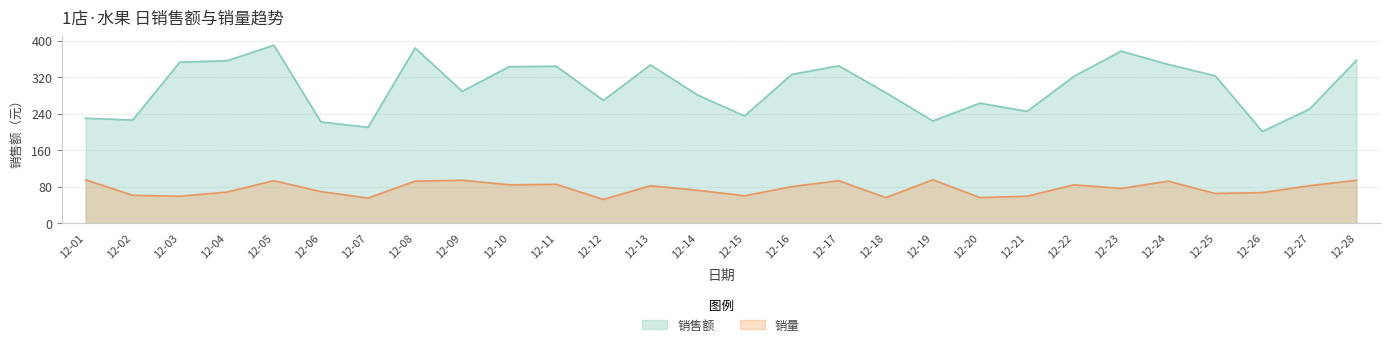

Where is the first local minimum for 销量?

12-03